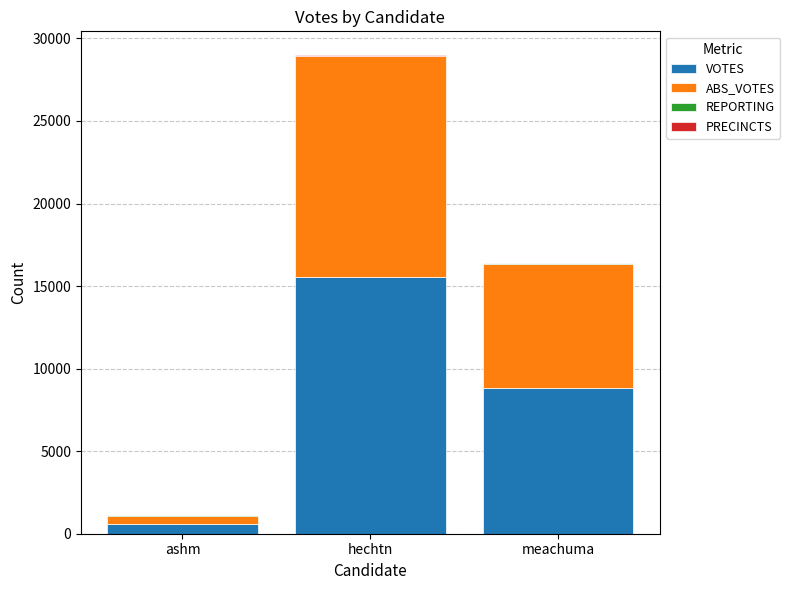

Which category has the highest value in the VOTES series?

hechtn